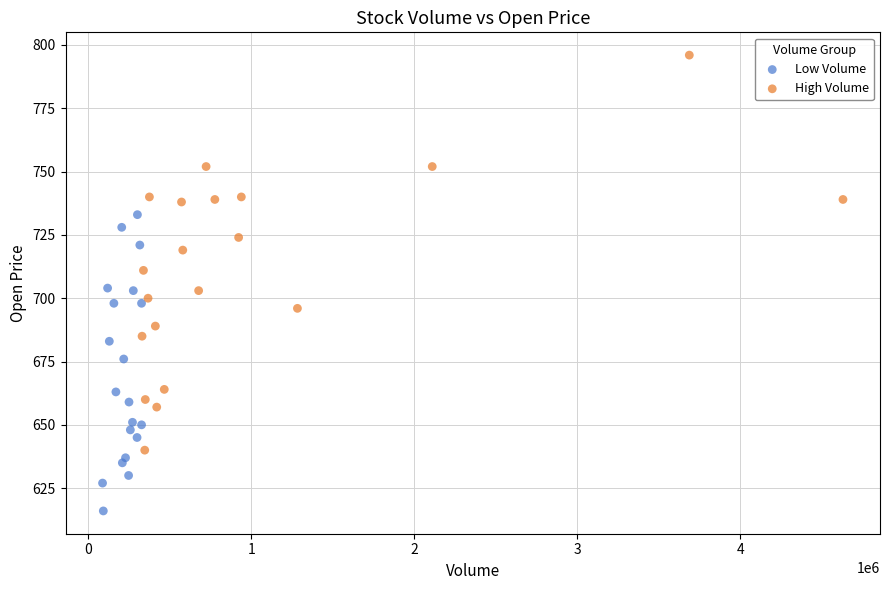

Which series has the widest spread of Y values?

High Volume